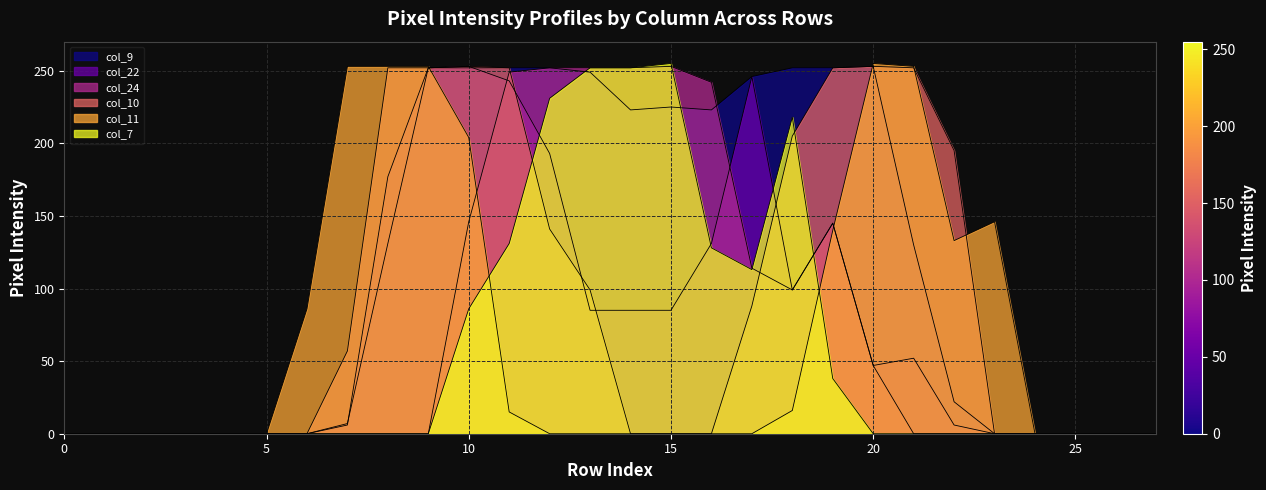

Rank the series by their maximum value, from lowest to highest.

col_9, col_22, col_24, col_10, col_11, col_7